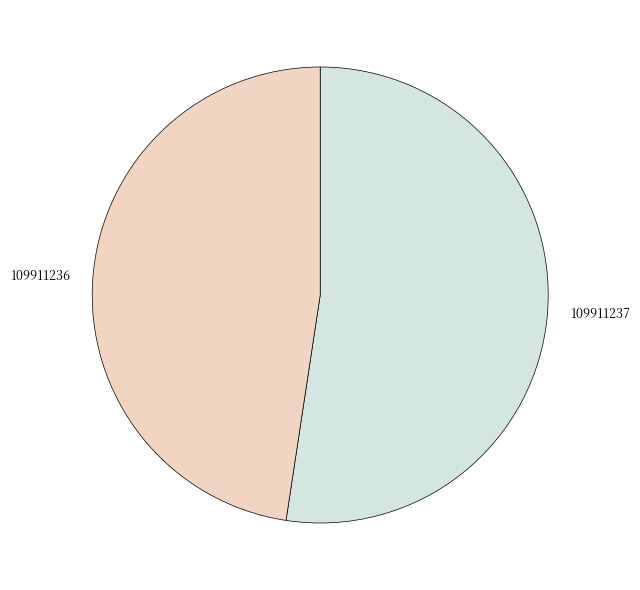

What is the largest slice in the pie chart?

109911237